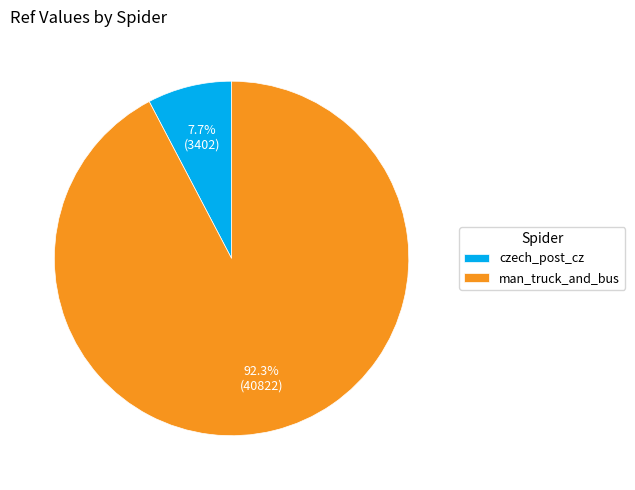

To the nearest percent, what is the combined percentage of czech_post_cz and man_truck_and_bus?

100%